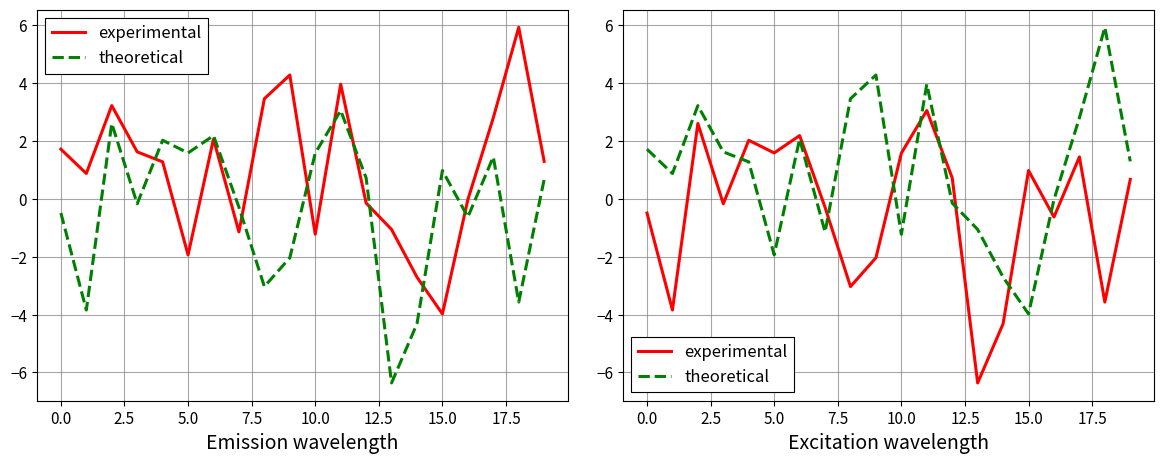

Which has a higher value, 19 or 2.5?

2.5